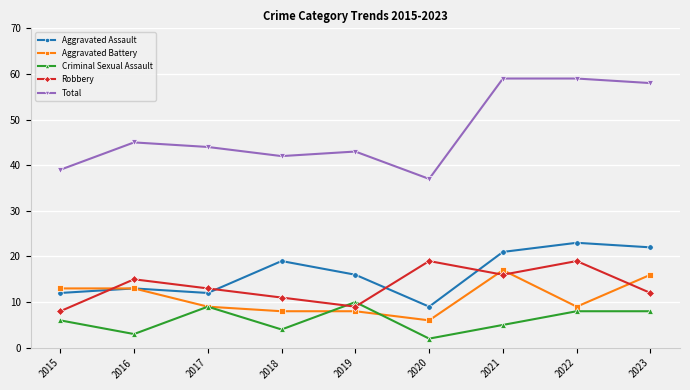

At which category does Total reach its first local valley?

2018